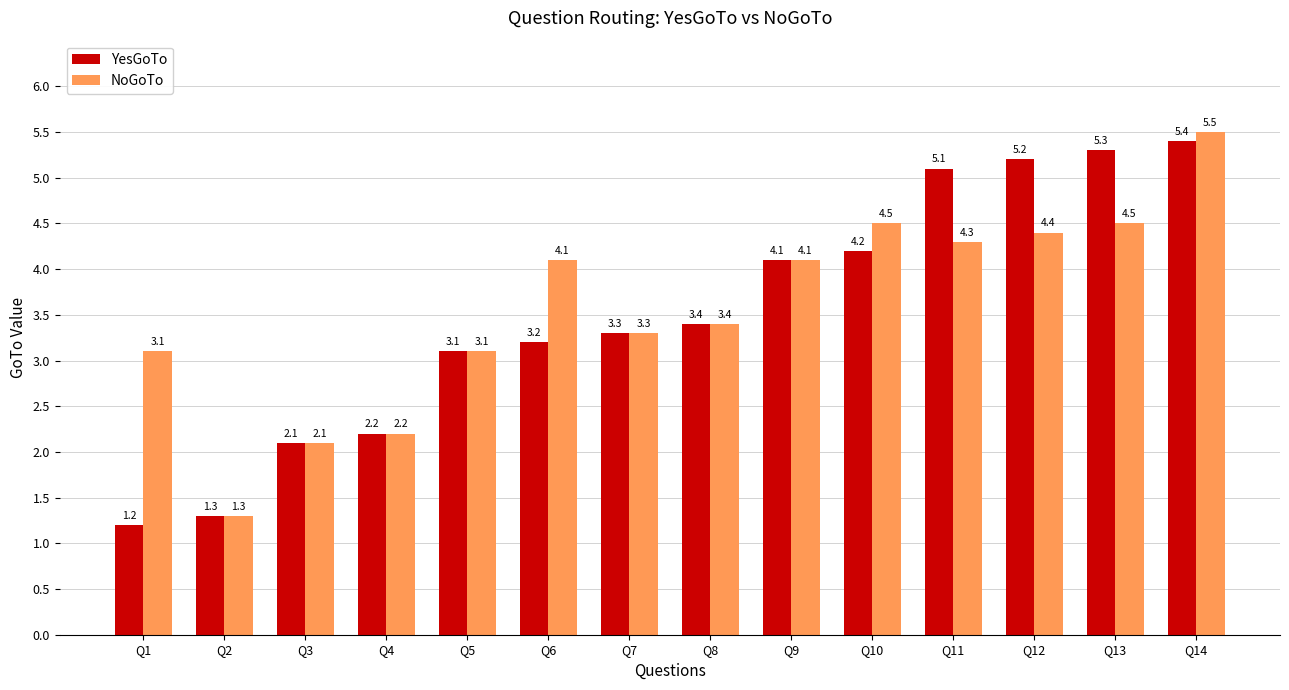

Reading right to left, transcribe all the data shown in this chart.

YesGoTo: 5.4	5.3	5.2	5.1	4.2	4.1	3.4	3.3	3.2	3.1	2.2	2.1	1.3	1.2
NoGoTo: 5.5	4.5	4.4	4.3	4.5	4.1	3.4	3.3	4.1	3.1	2.2	2.1	1.3	3.1